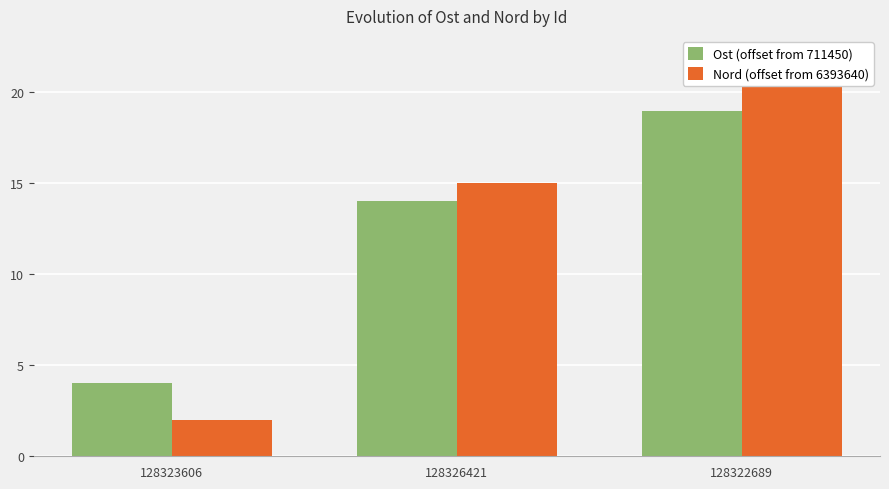

Reading right to left, list all the values displayed in this chart.

Ost (offset from 711450): 128322689=19	128326421=14	128323606=4
Nord (offset from 6393640): 128322689=22	128326421=15	128323606=2